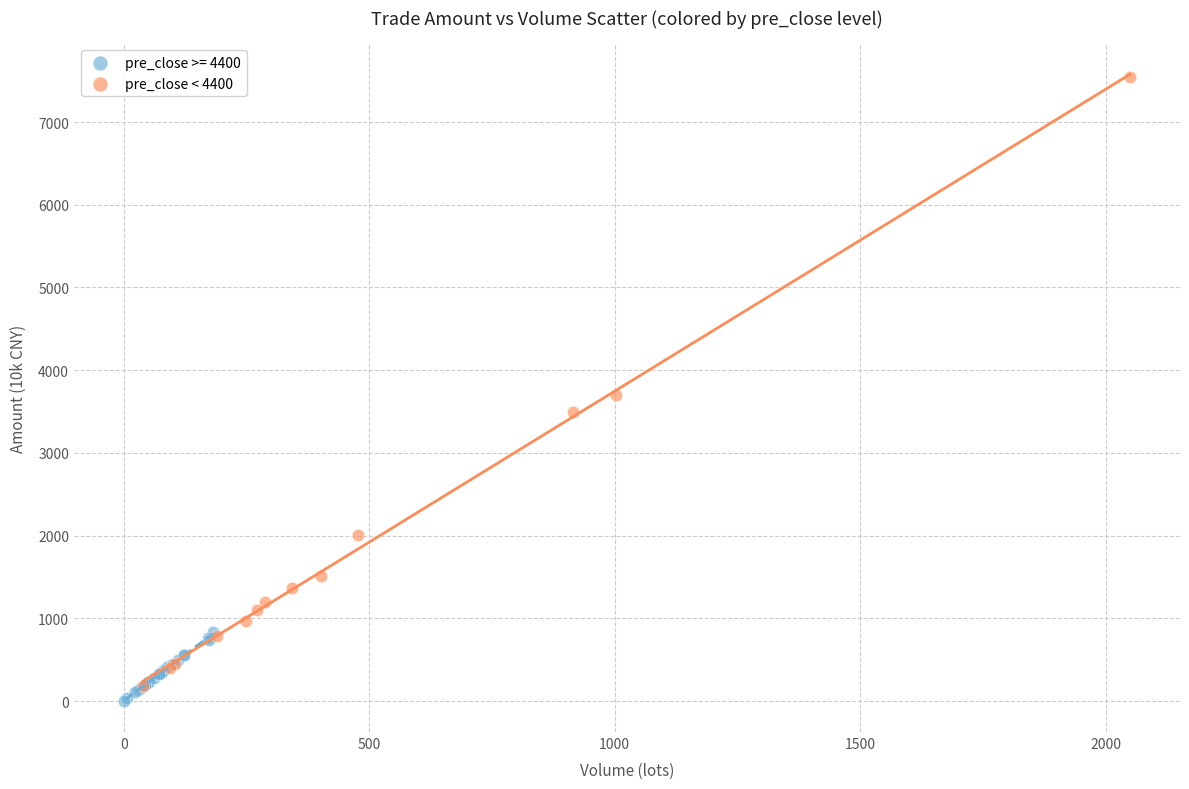

Which series reaches the maximum Y coordinate?

pre_close < 4400